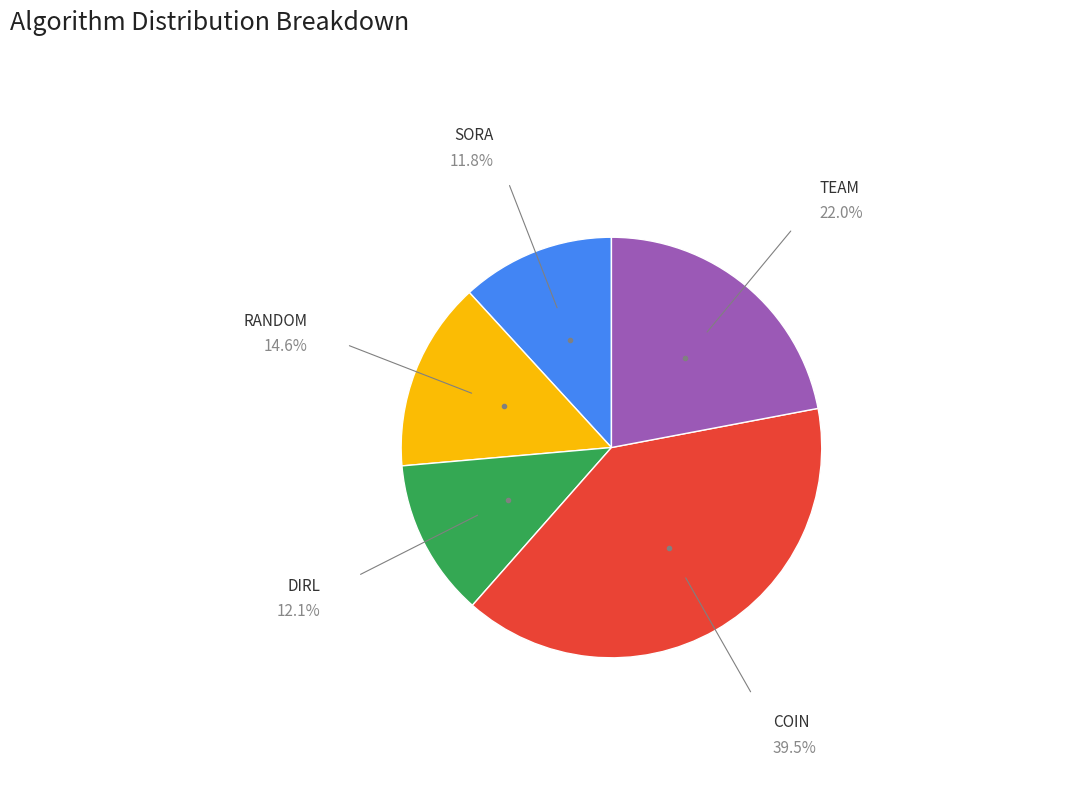

Does any single category account for the majority?

No